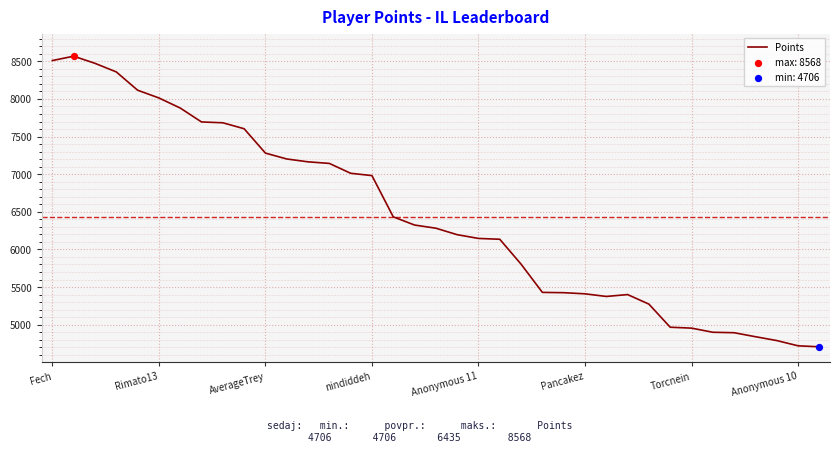

What is the minimum value shown in the chart?

4706